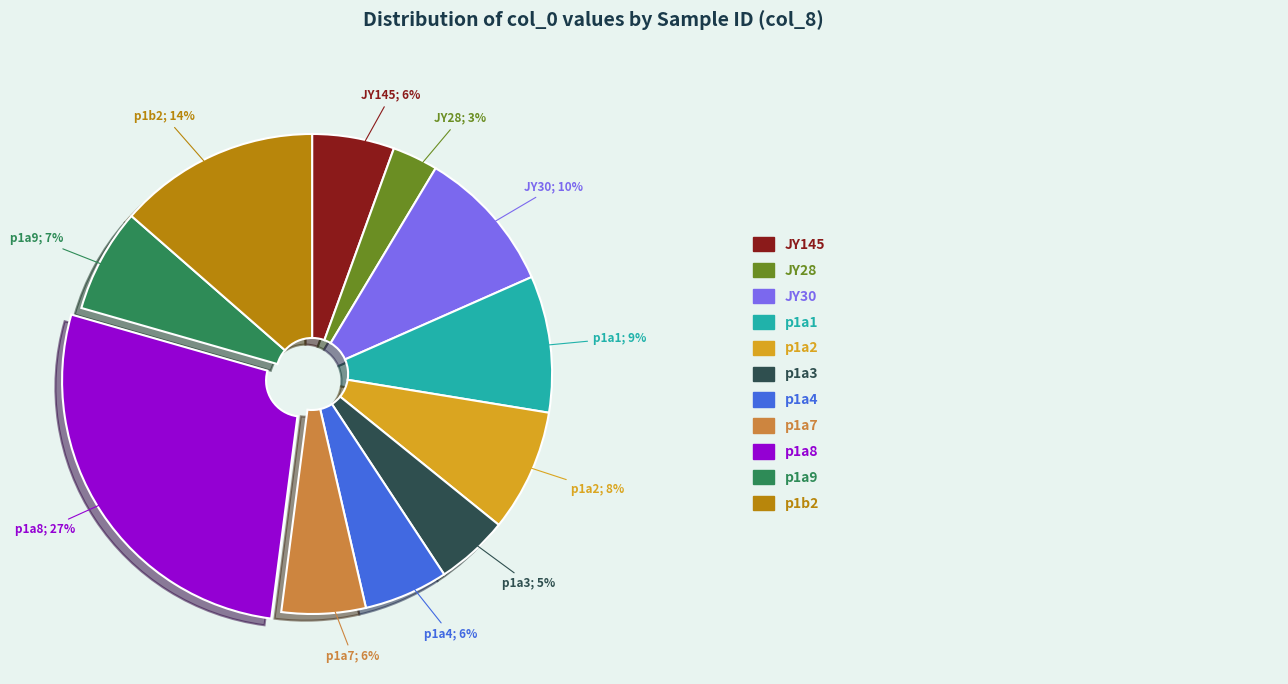

Does any single category account for the majority?

No